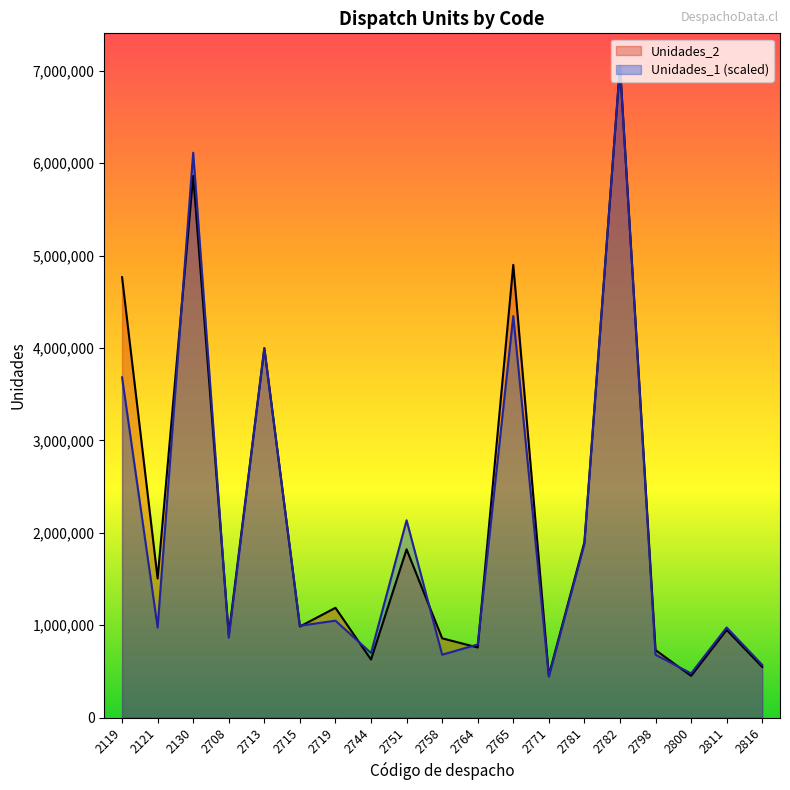

Rank the series at 2708 from highest to lowest value.

Unidades_2, Unidades_1